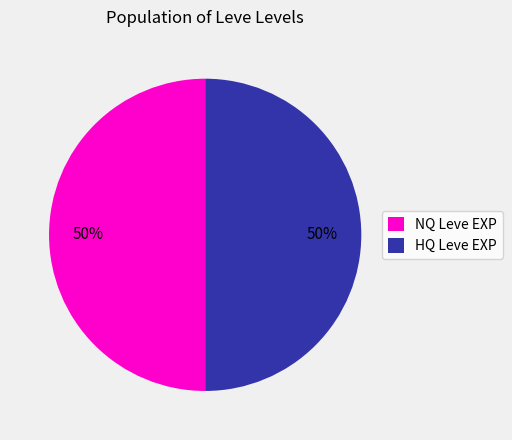

To the nearest percent, what is the combined percentage of HQ Leve EXP and NQ Leve EXP?

100%